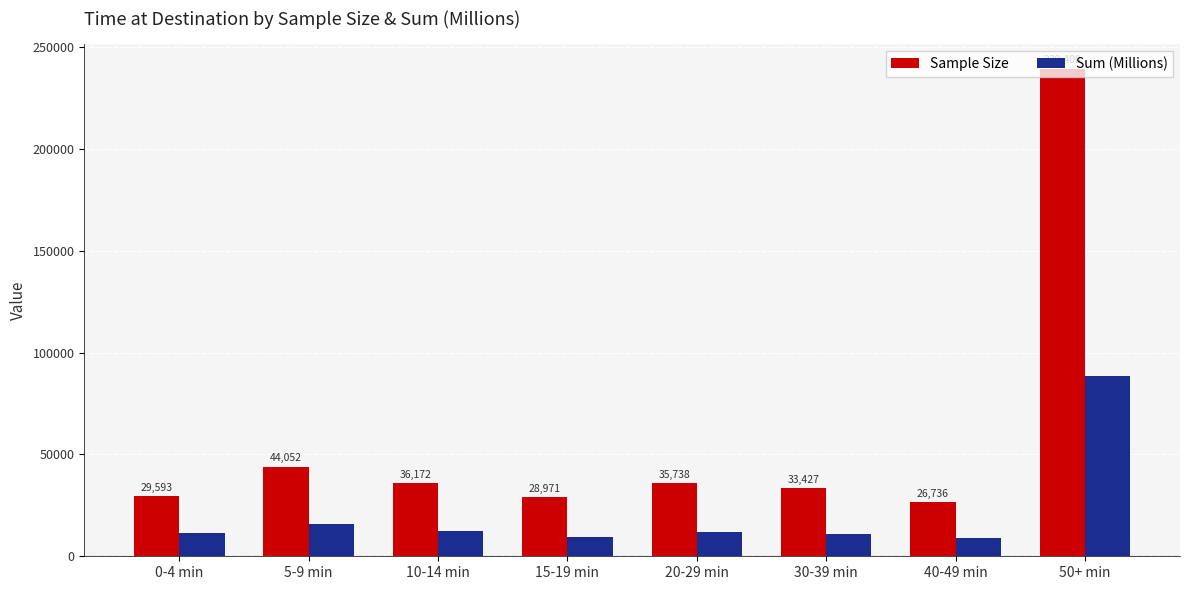

How many groups of bars are there?

8